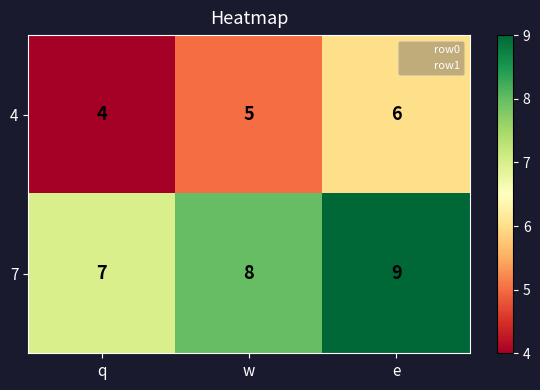

What is the spread (max minus min) of values at q?

3